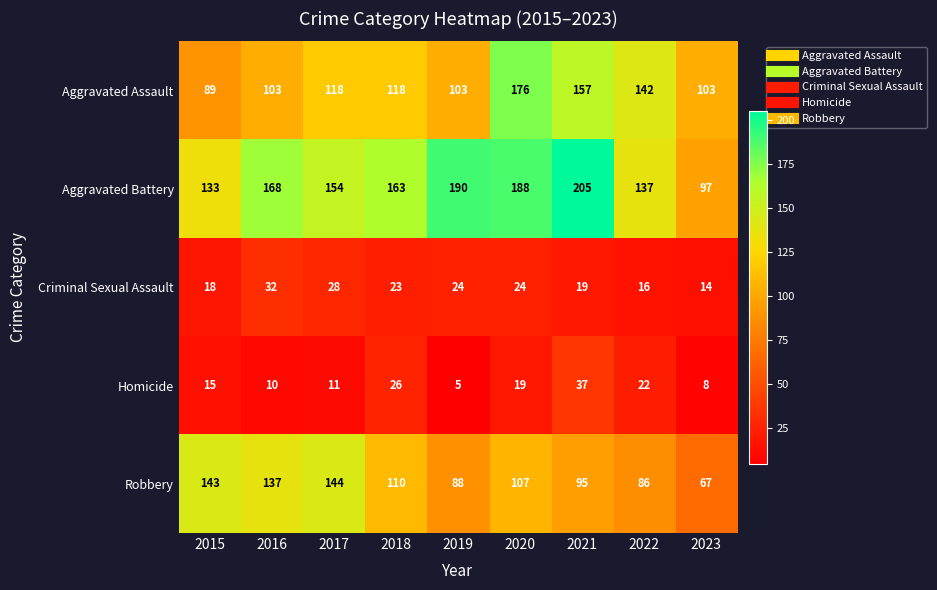

Rank the series by their maximum value, from lowest to highest.

Criminal Sexual Assault, Homicide, Robbery, Aggravated Assault, Aggravated Battery